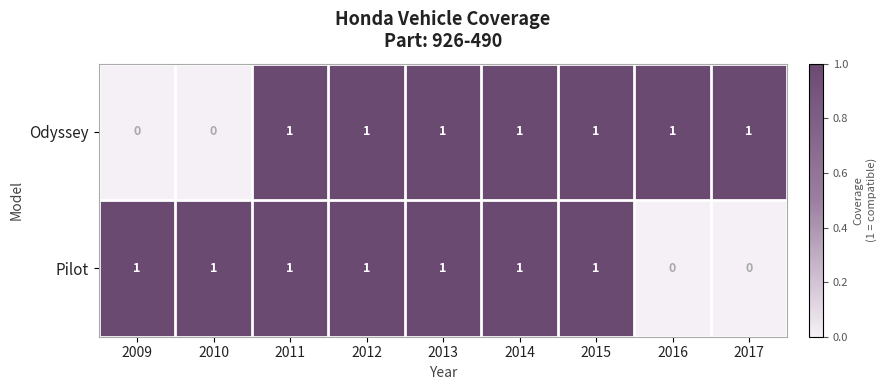

Rank the series at 2017 from highest to lowest value.

Odyssey, Pilot